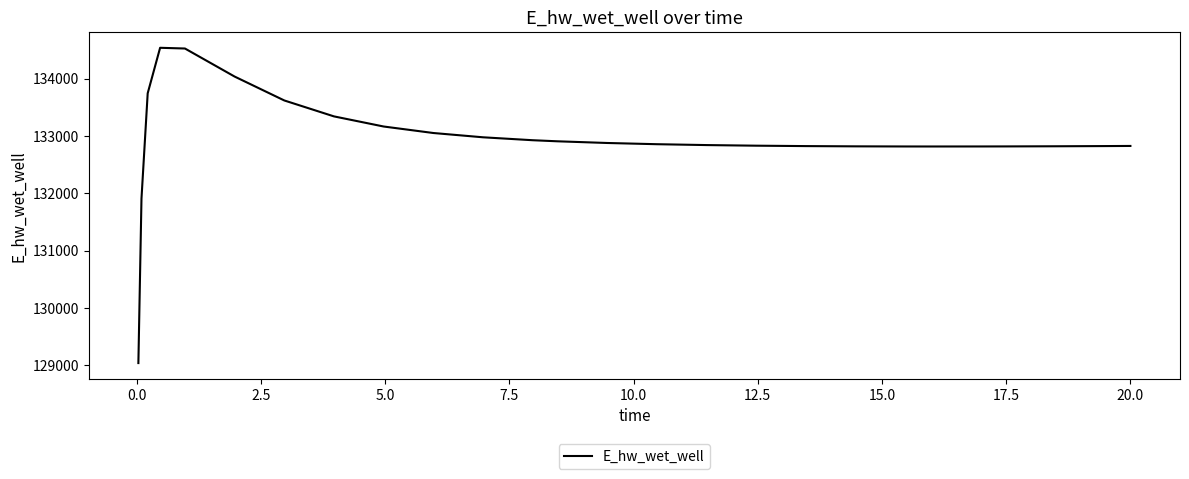

What is the minimum value shown in the chart?

129036.7